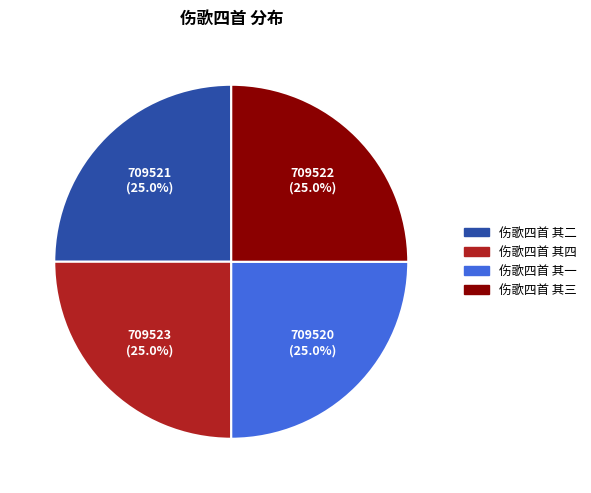

Approximately how many times larger is the value at 伤歌四首 其四 compared to 伤歌四首 其三?

1.0